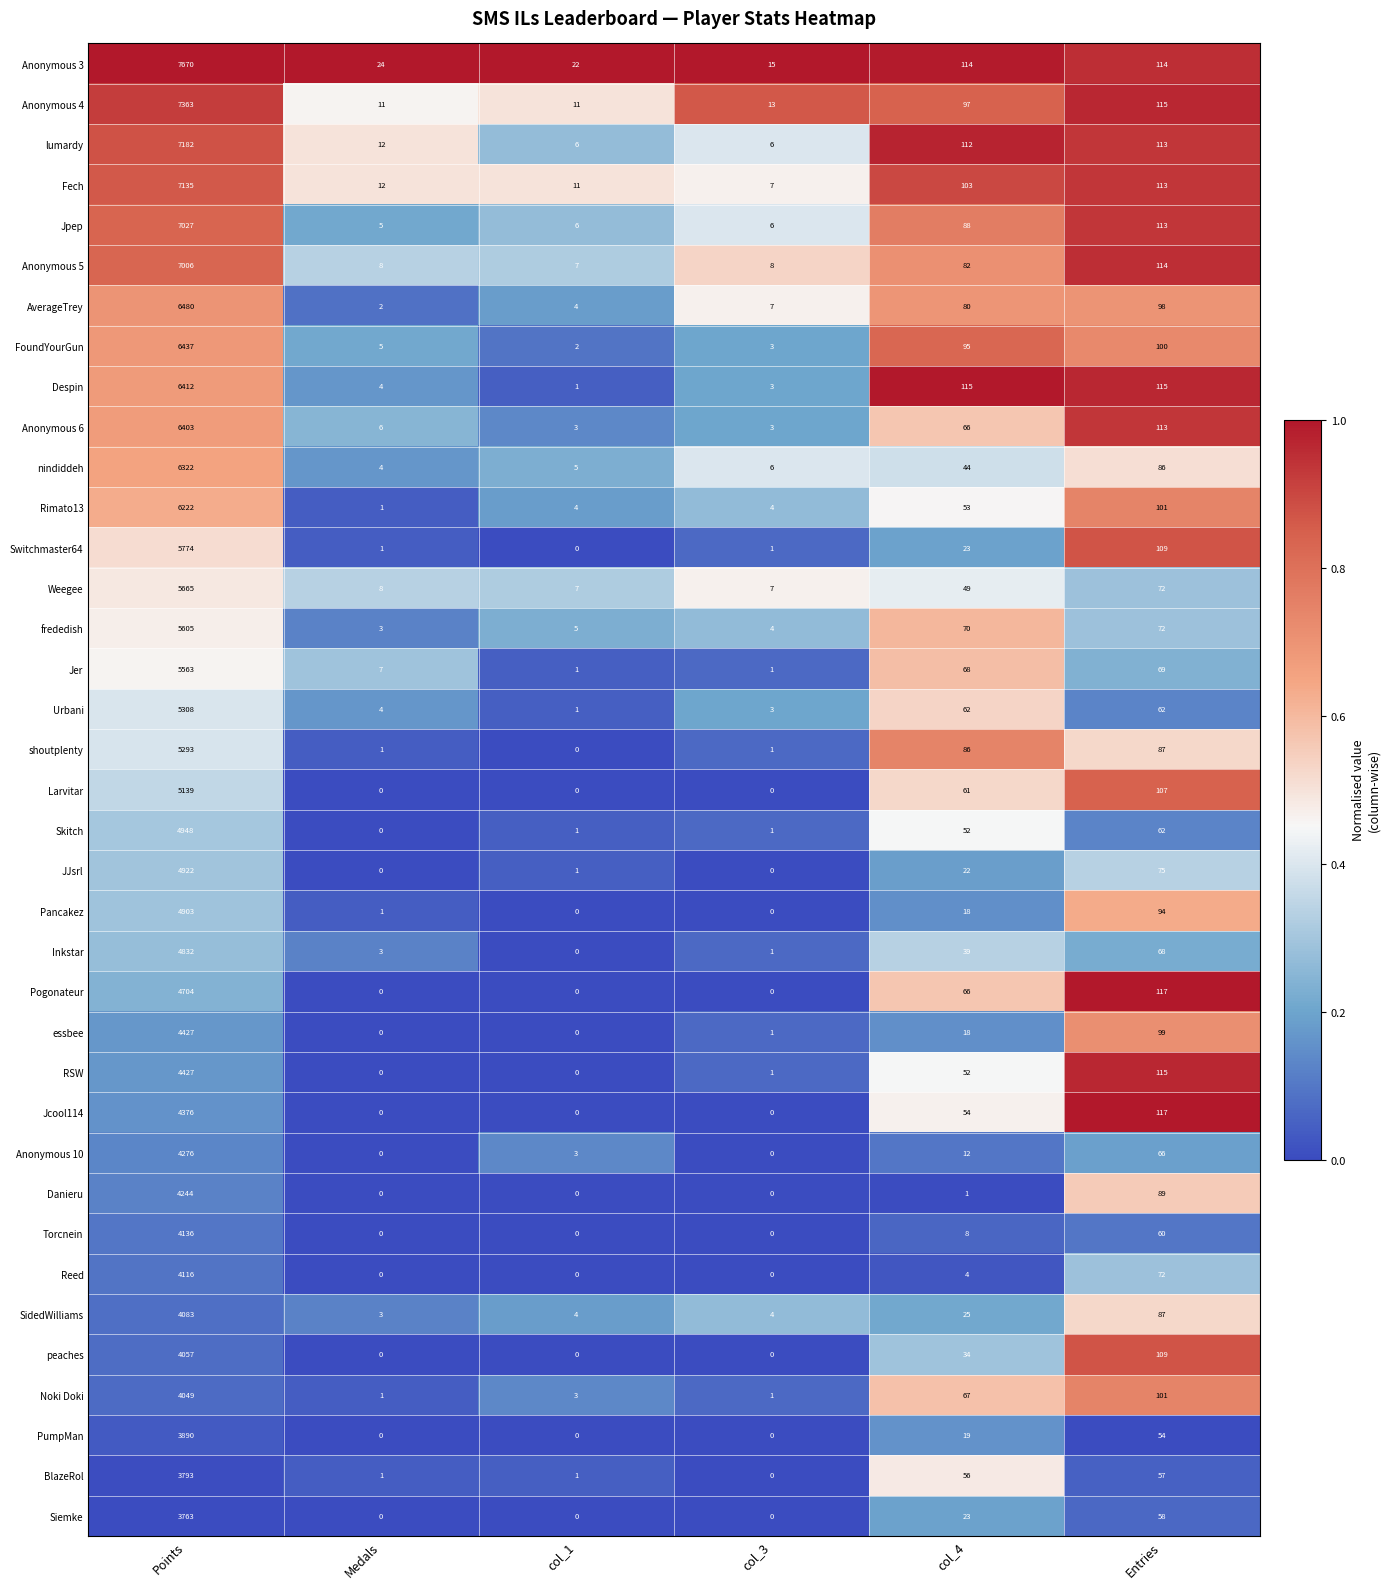

What is the total value across all series at col_1?

109